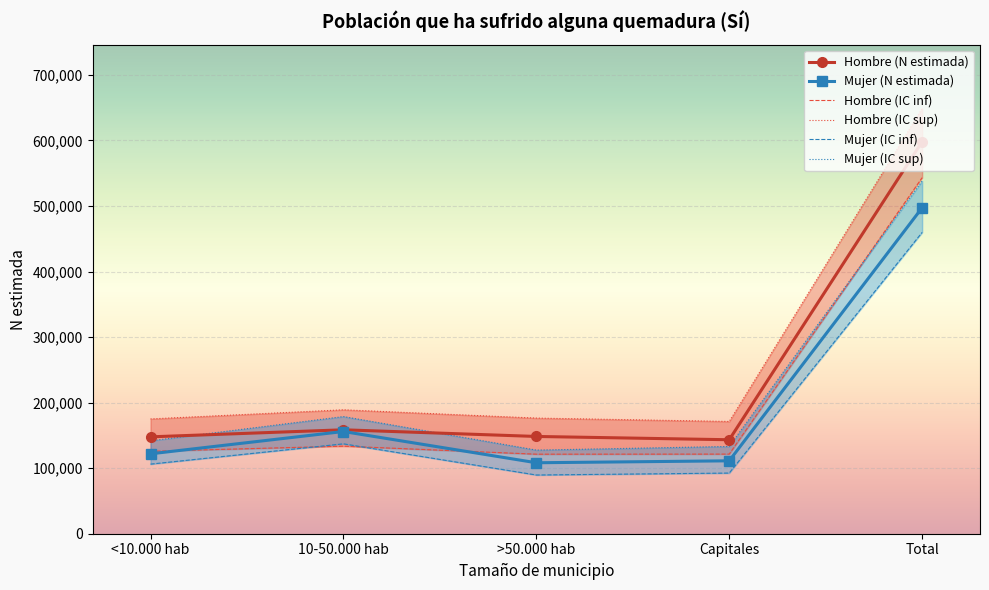

Rank the categories by Mujer (IC inf) value from lowest to highest.

>50.000 hab, Capitales, <10.000 hab, 10-50.000 hab, Total